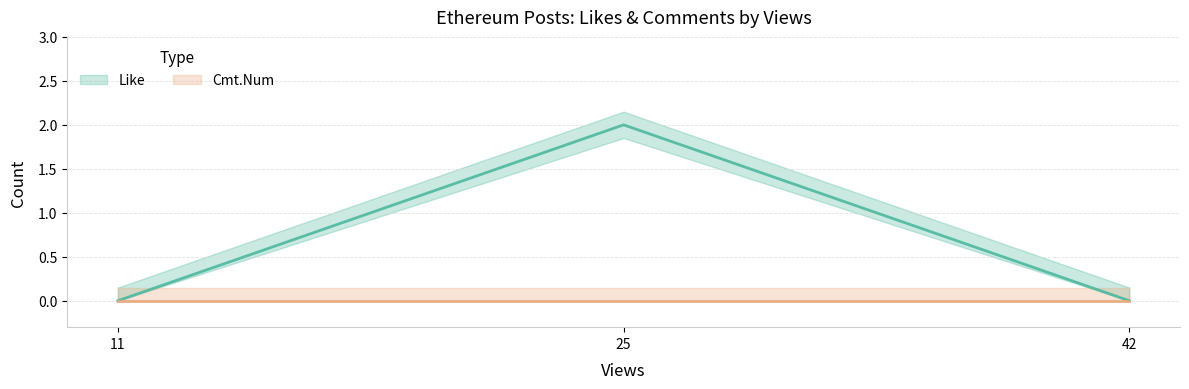

Rank the categories by value from highest to lowest.

25, 11, 42